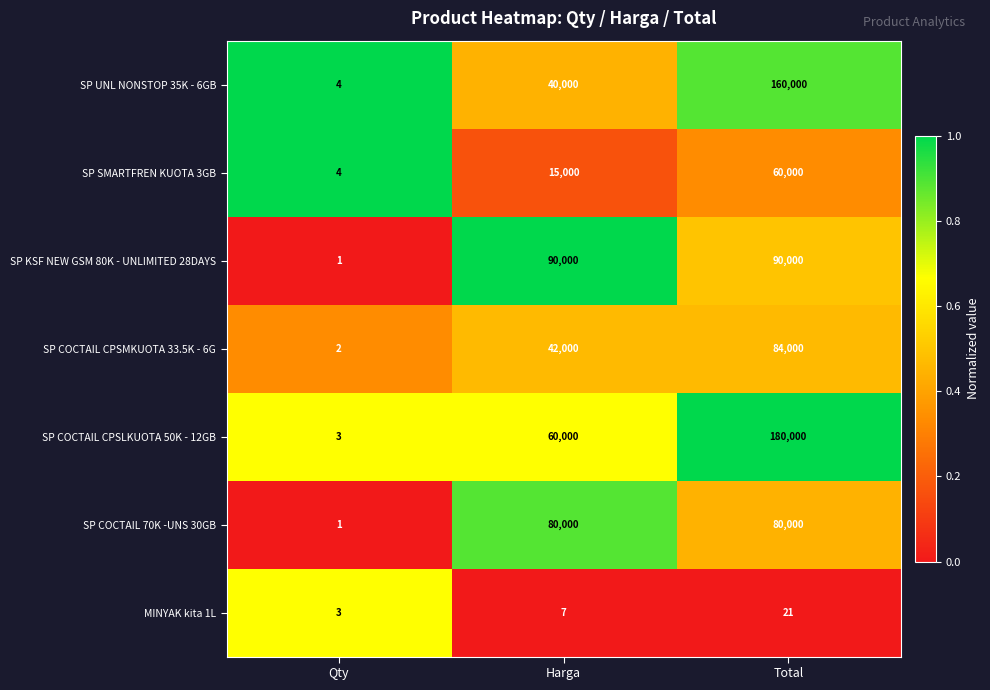

True or false: SP COCTAIL 70K -UNS 30GB has a value of 0 at Qty.

False